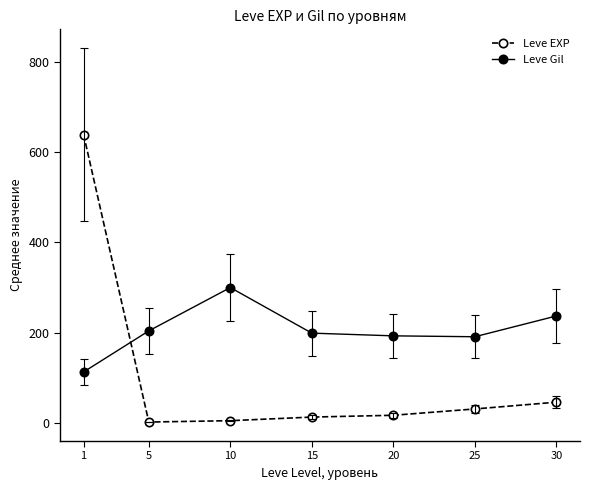

Which series has the largest range (max minus min)?

Leve EXP